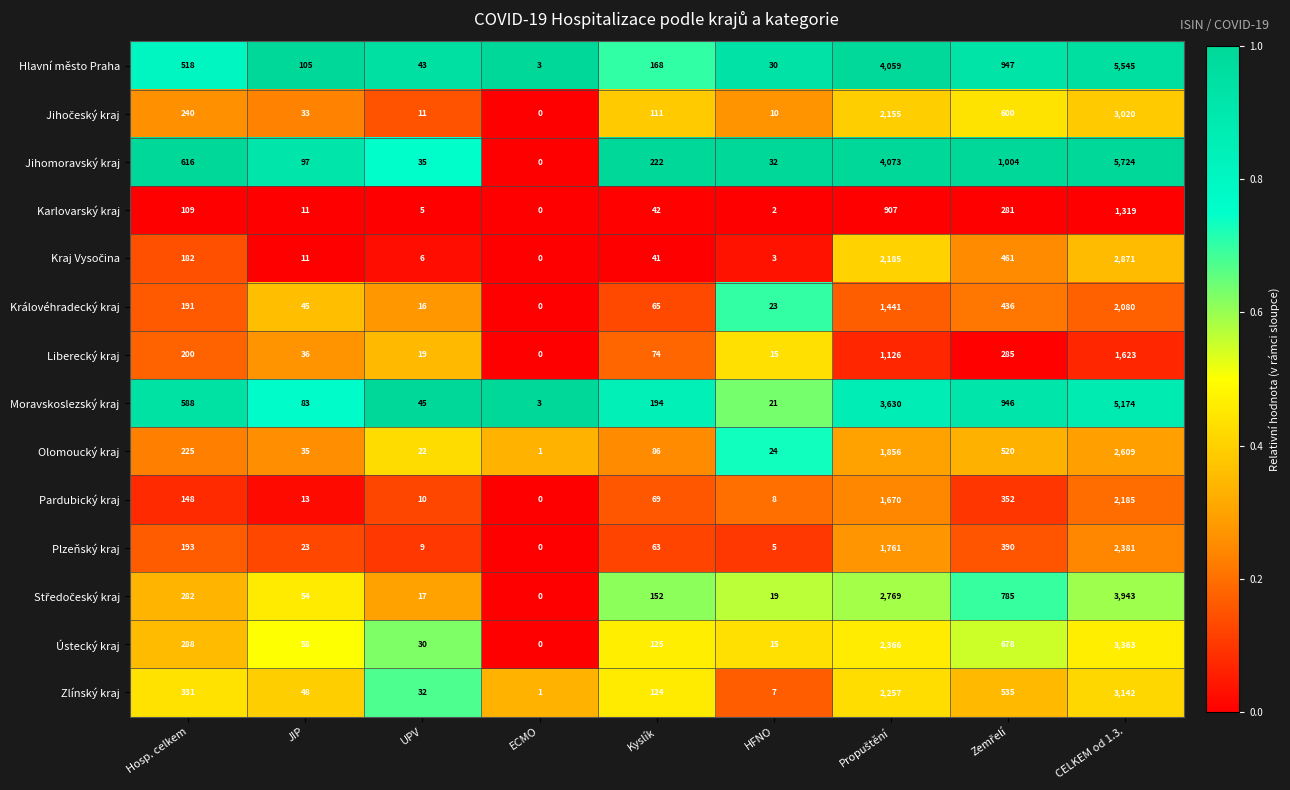

What is the sum of all Liberecký kraj values?

3378